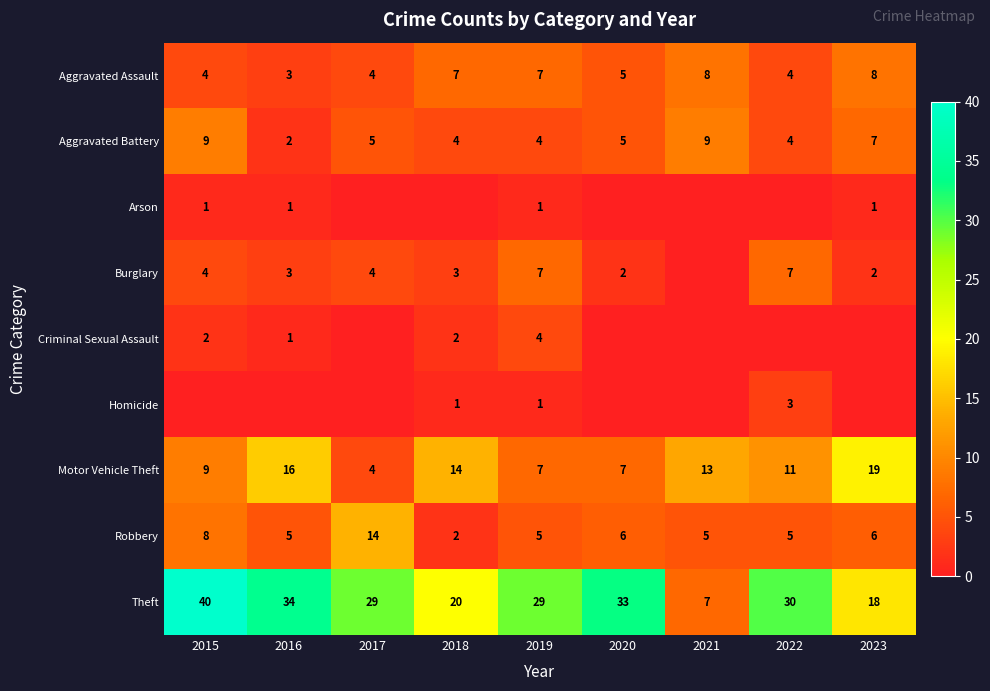

Count the Aggravated Battery values in the range 4 to 7.

6